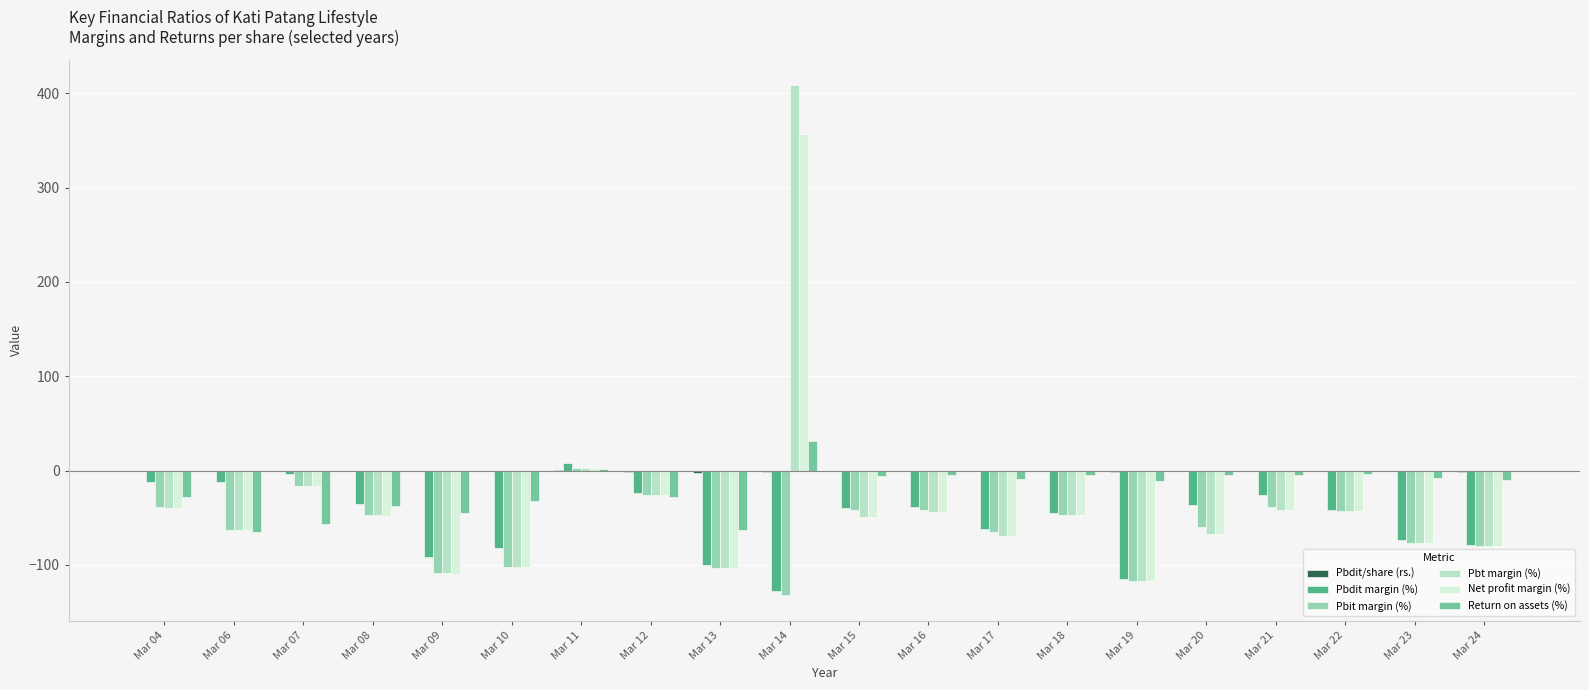

Which series changed the most between Mar 11 and Mar 14?

Pbt margin (%)